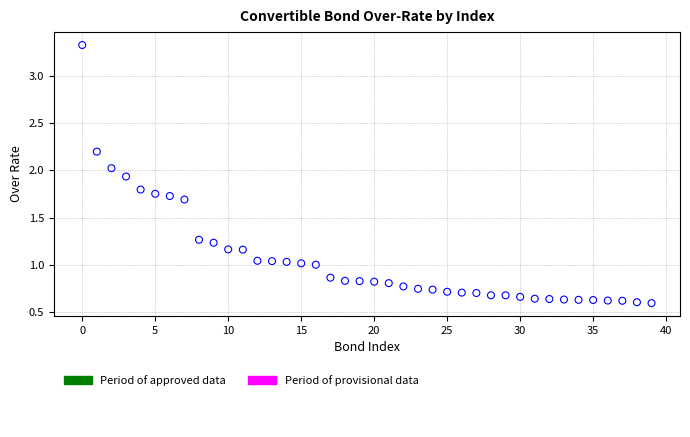

What is the range of Y values (max minus min)?

2.7